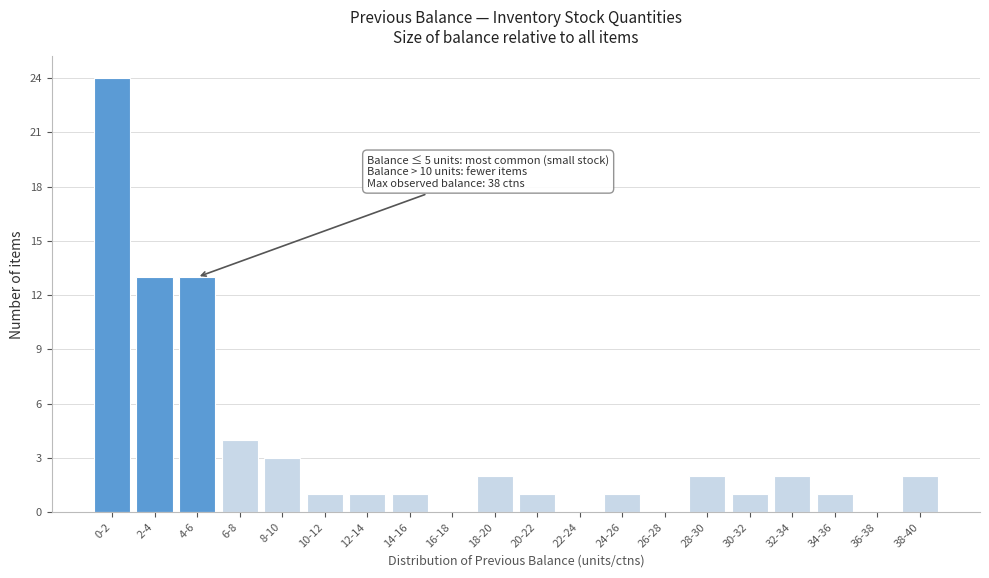

Which label corresponds to the largest value in the chart?

0-2